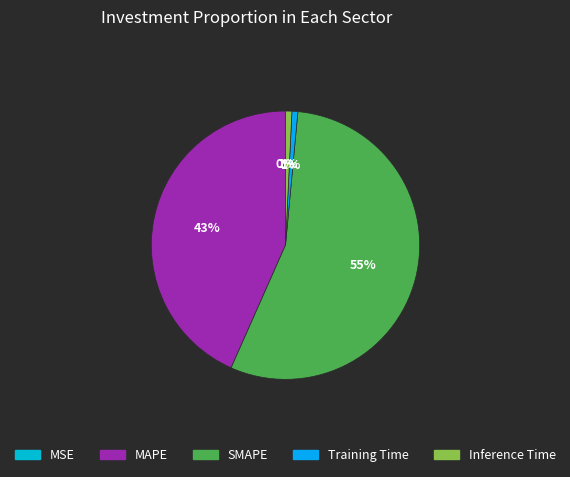

What is the change in value from SMAPE to Training Time?

-53.9